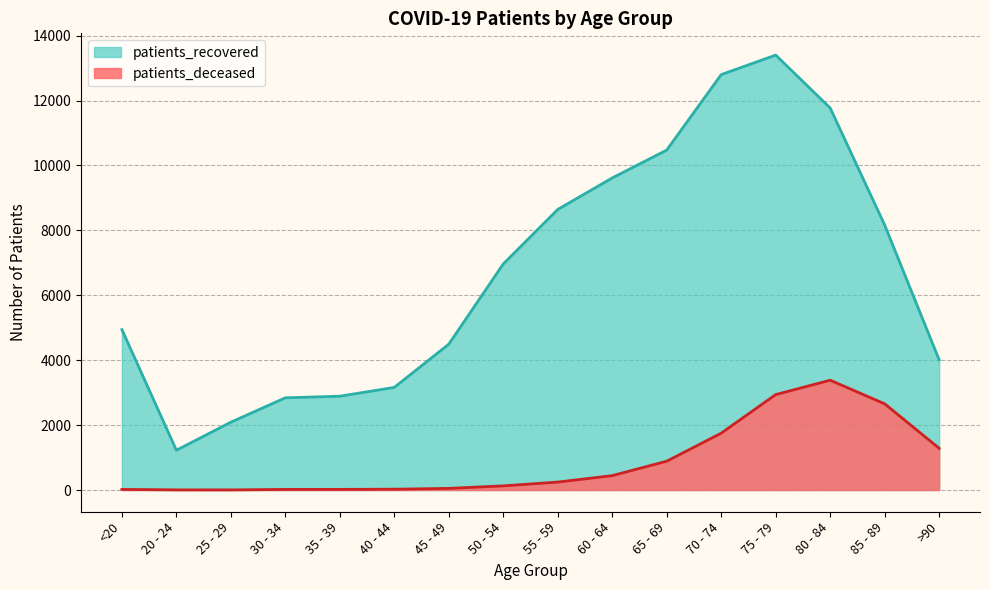

Which series has the largest range (max minus min)?

patients_recovered